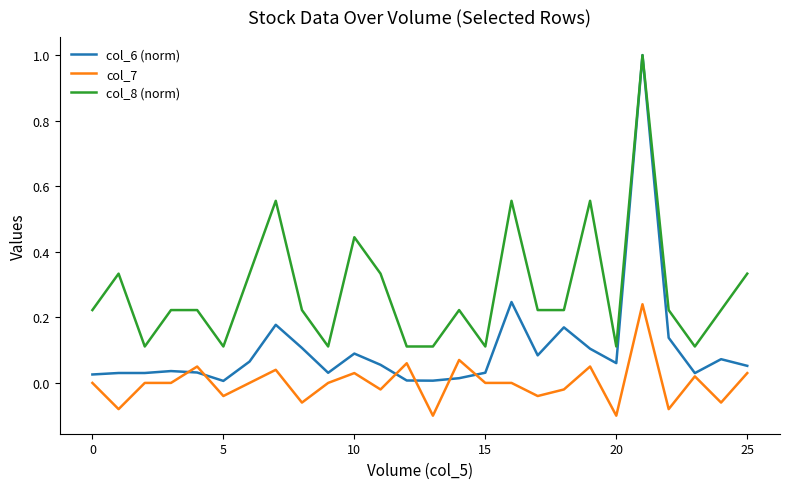

How many series are shown in this chart?

3